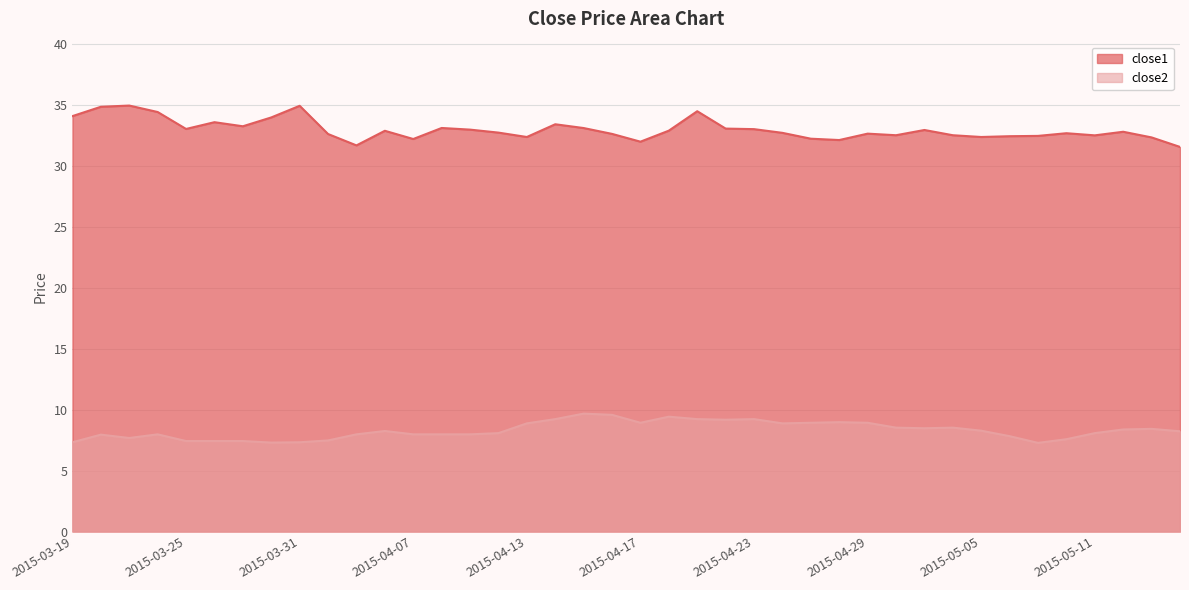

At which label is close2 closest to 8?

2015-03-24